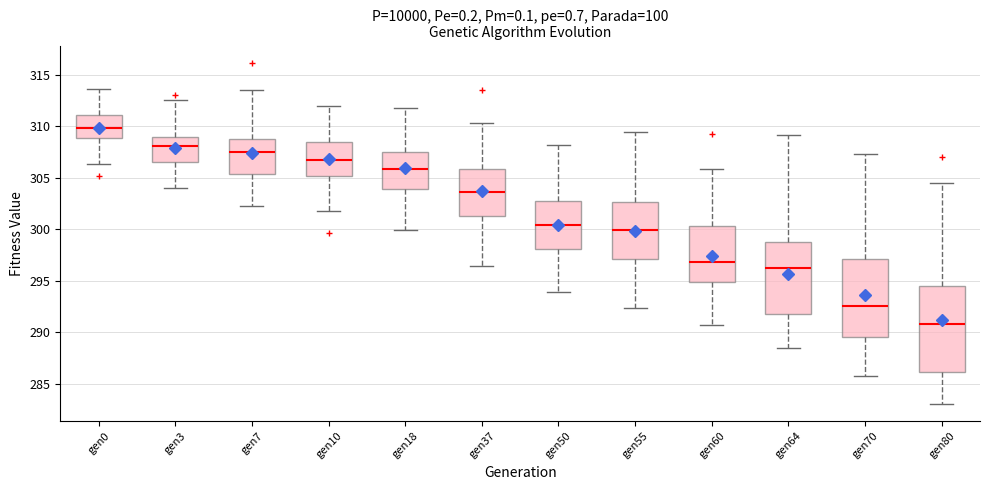

Reading left to right, transcribe this box plot: for each box, give where its median line is, the range the box spans, and where its two whiskers end, as read against the y-axis. The values are not printed on the chart, so give them approximately, as read against the axis.

gen0: median 310.0, box 309.0 to 311.0, whiskers 306.5 to 313.5
gen3: median 308.0, box 306.5 to 309.0, whiskers 304.0 to 312.5
gen7: median 307.5, box 305.5 to 308.5, whiskers 302.5 to 313.5
gen10: median 307.0, box 305.0 to 308.5, whiskers 302.0 to 312.0
gen18: median 306.0, box 304.0 to 307.5, whiskers 300.0 to 312.0
gen37: median 303.5, box 301.5 to 306.0, whiskers 296.5 to 310.5
gen50: median 300.5, box 298.0 to 302.5, whiskers 294.0 to 308.0
gen55: median 300.0, box 297.0 to 302.5, whiskers 292.5 to 309.5
gen60: median 297.0, box 295.0 to 300.5, whiskers 290.5 to 306.0
gen64: median 296.5, box 292.0 to 298.5, whiskers 288.5 to 309.0
gen70: median 292.5, box 289.5 to 297.0, whiskers 286.0 to 307.5
gen80: median 291.0, box 286.0 to 294.5, whiskers 283.0 to 304.5